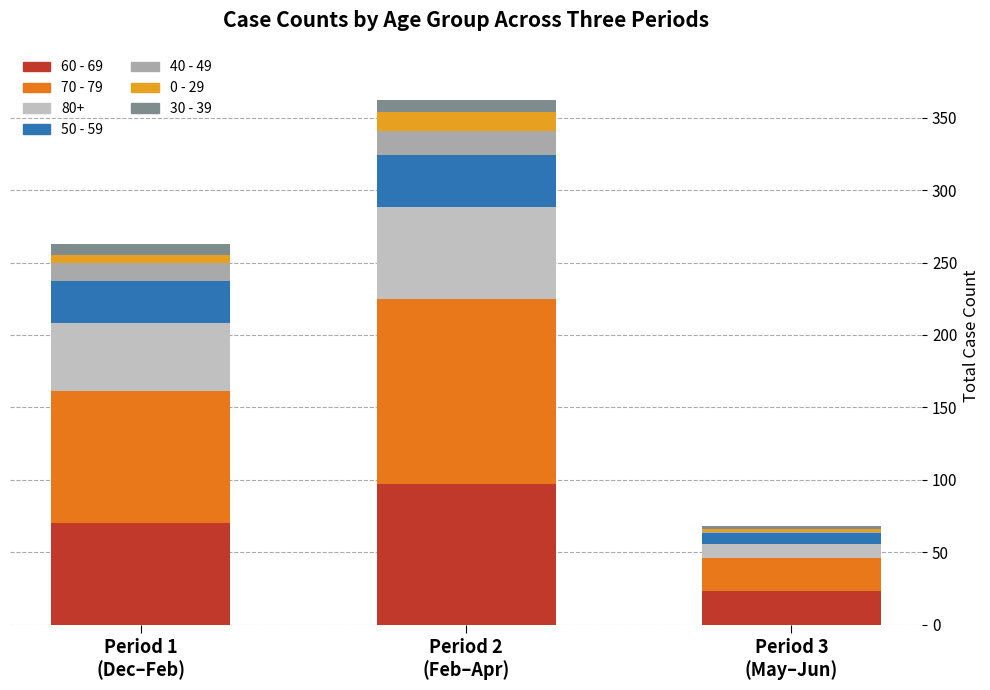

How many data points does each series have?

3